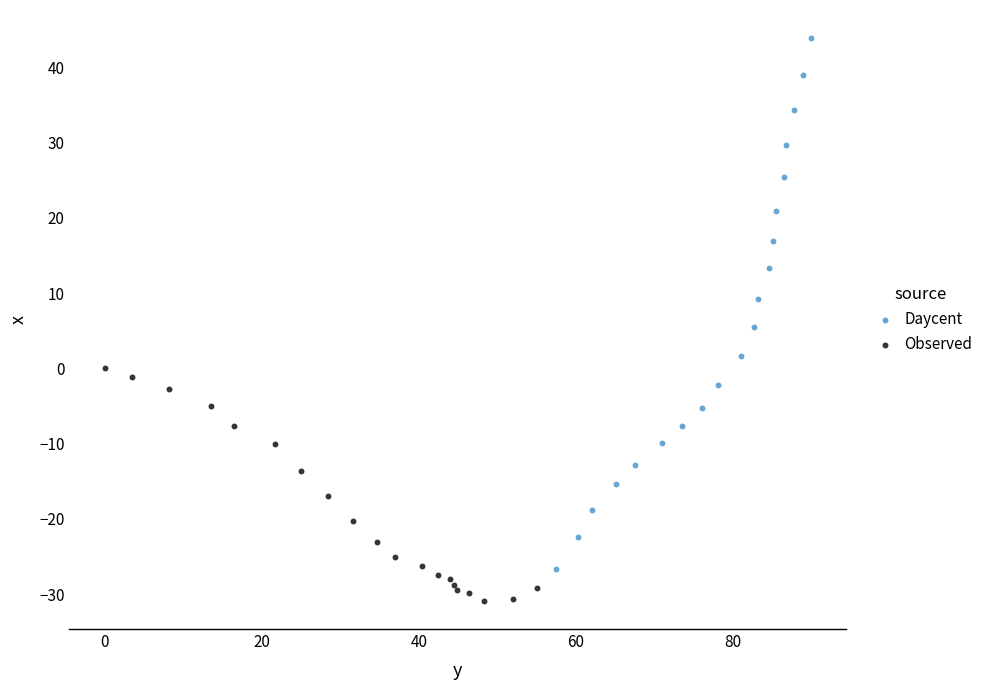

Which series has the widest spread of Y values?

Daycent